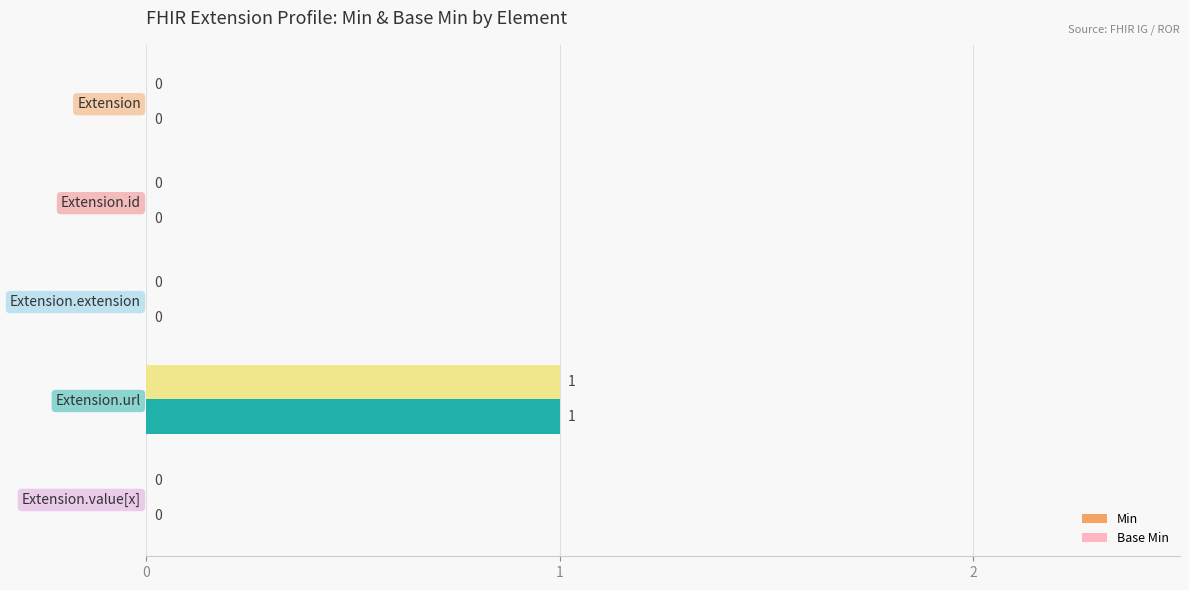

Is it true that Base Min equals 1 at Extension.id?

False